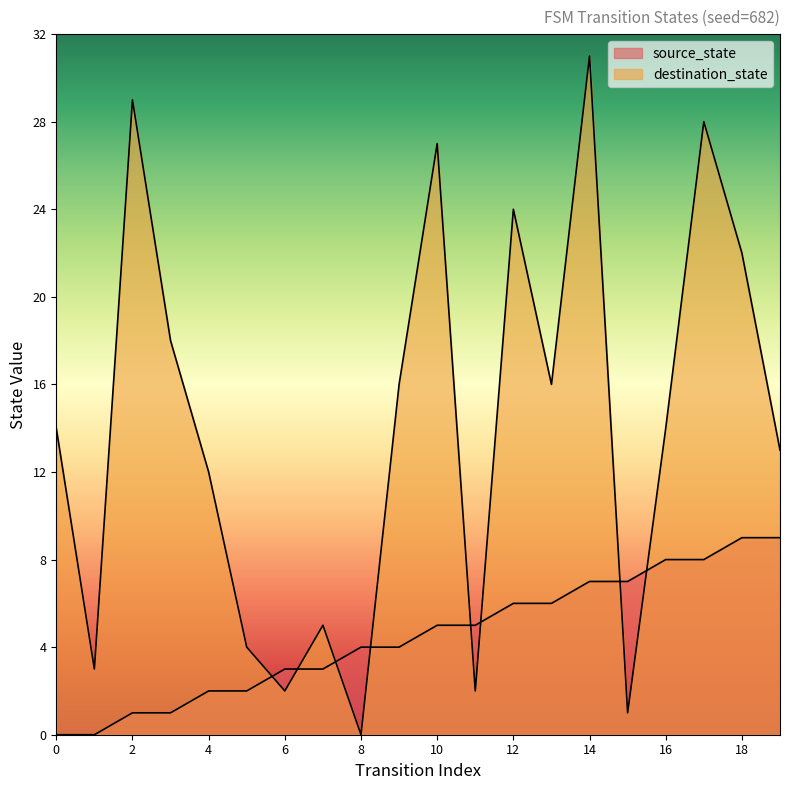

After their last crossing, which series has the higher values: destination_state or source_state?

destination_state